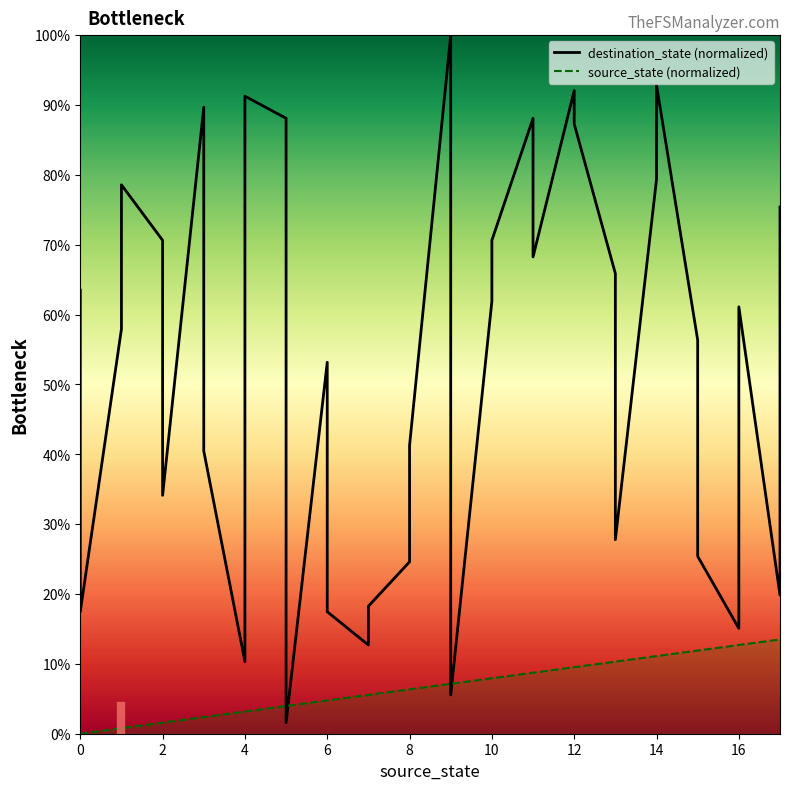

The source_state (normalized) series shows 6.3 at 34. True or false?

False